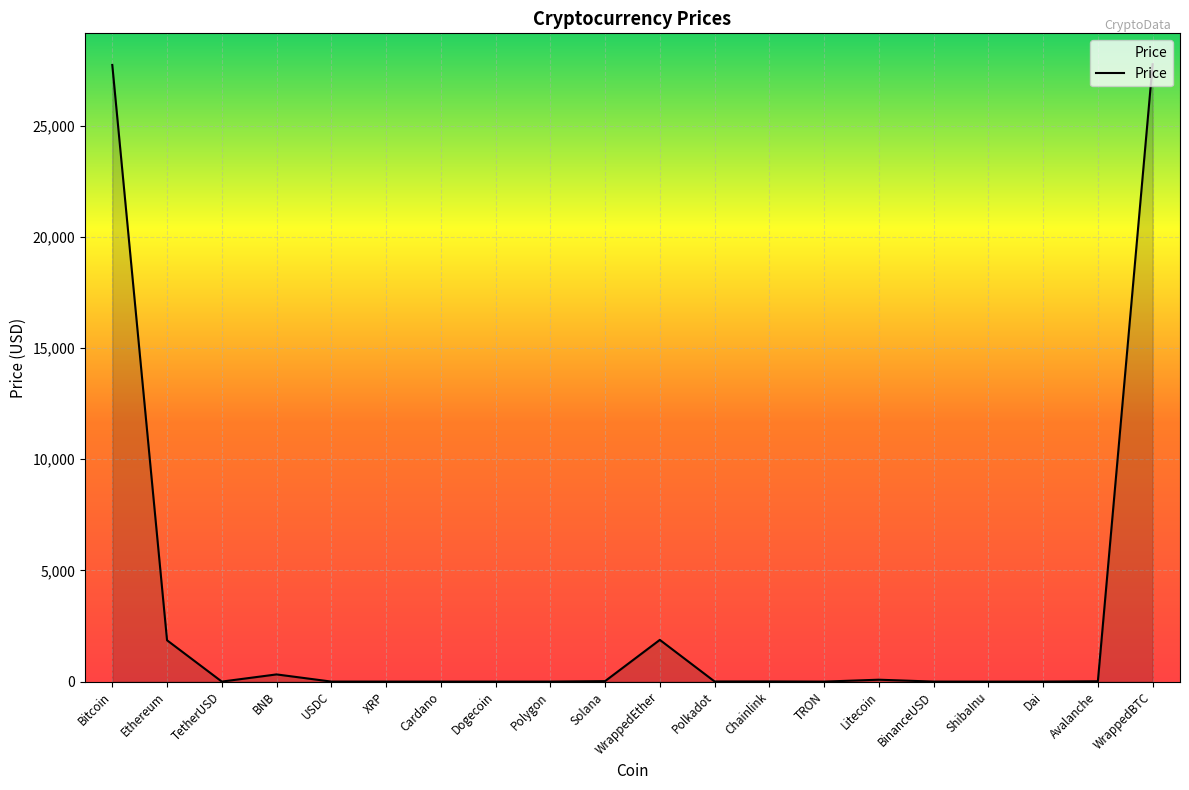

What is the change in value from BNB to Solana?

-301.9